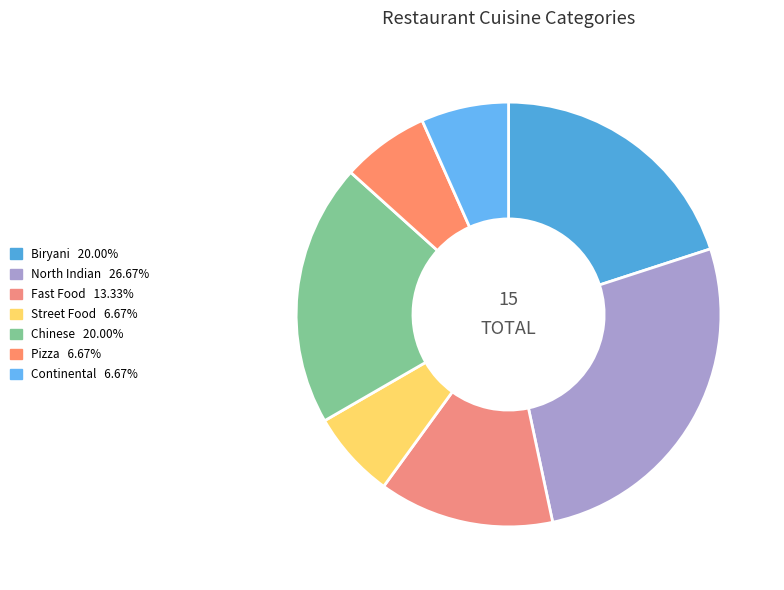

What is the largest slice in the pie chart?

North Indian